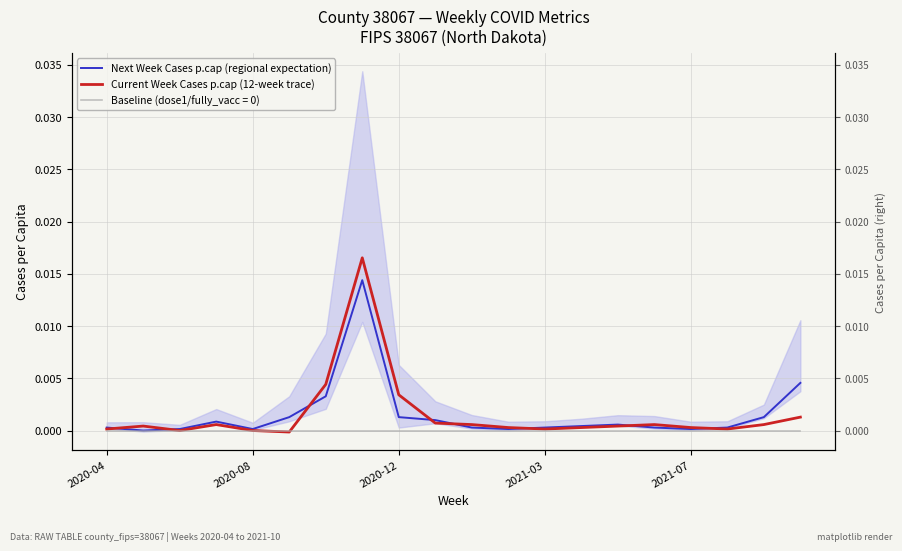

At which category is the sum across all series the highest?

7